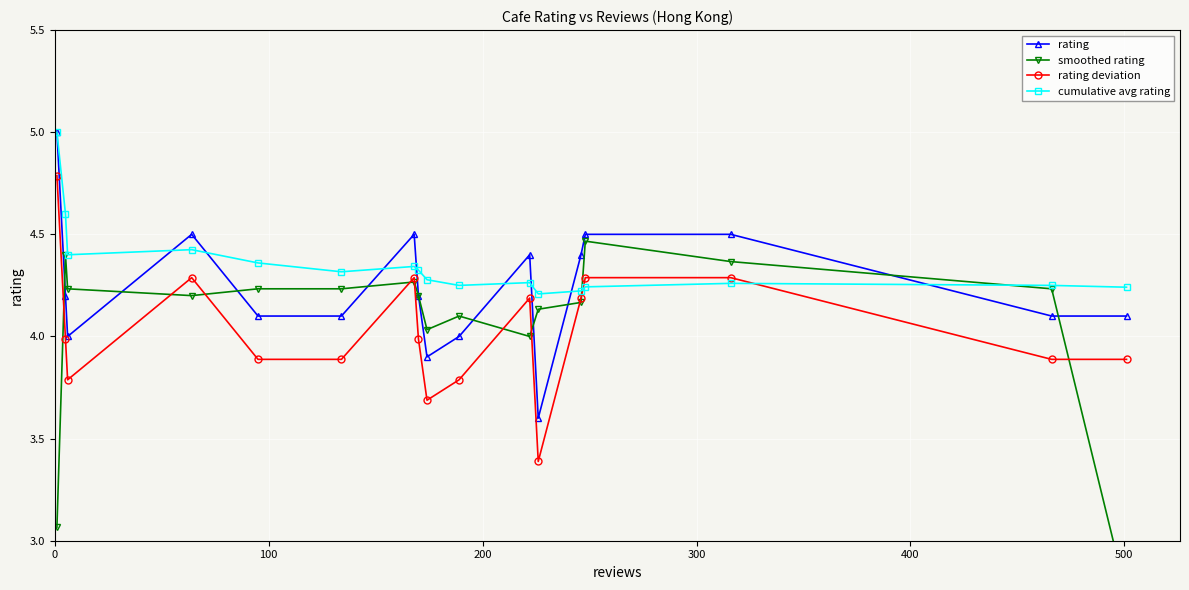

What is the minimum value for rating deviation?

3.4